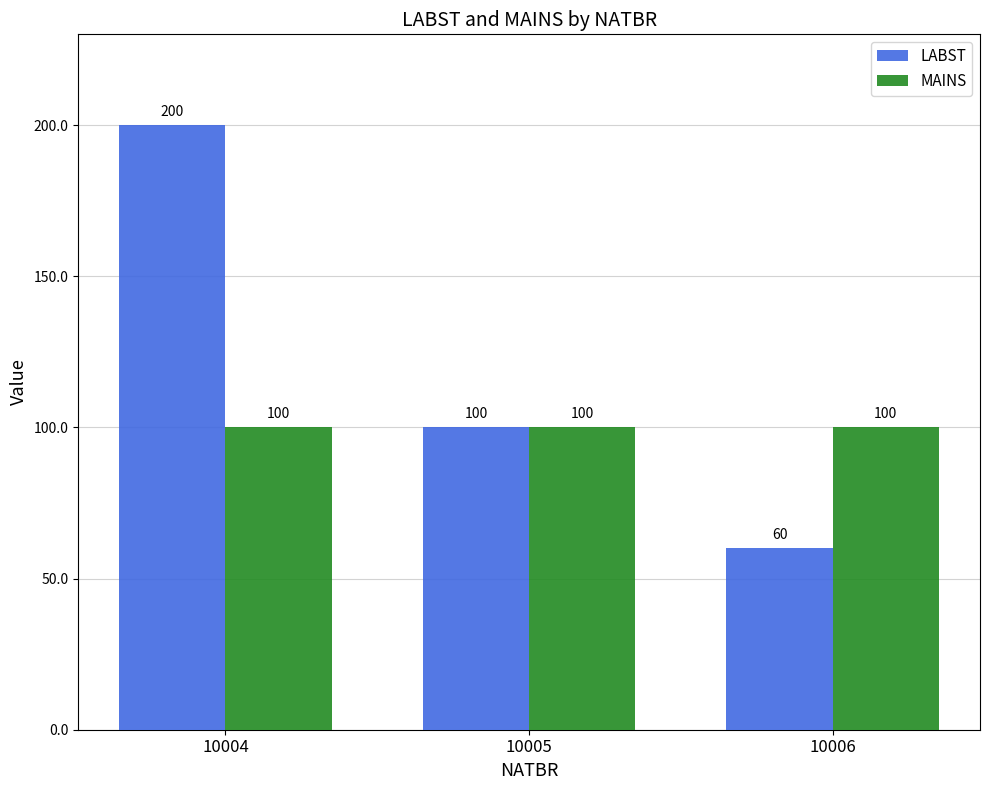

List the series in order of their overall mean, highest first.

LABST, MAINS